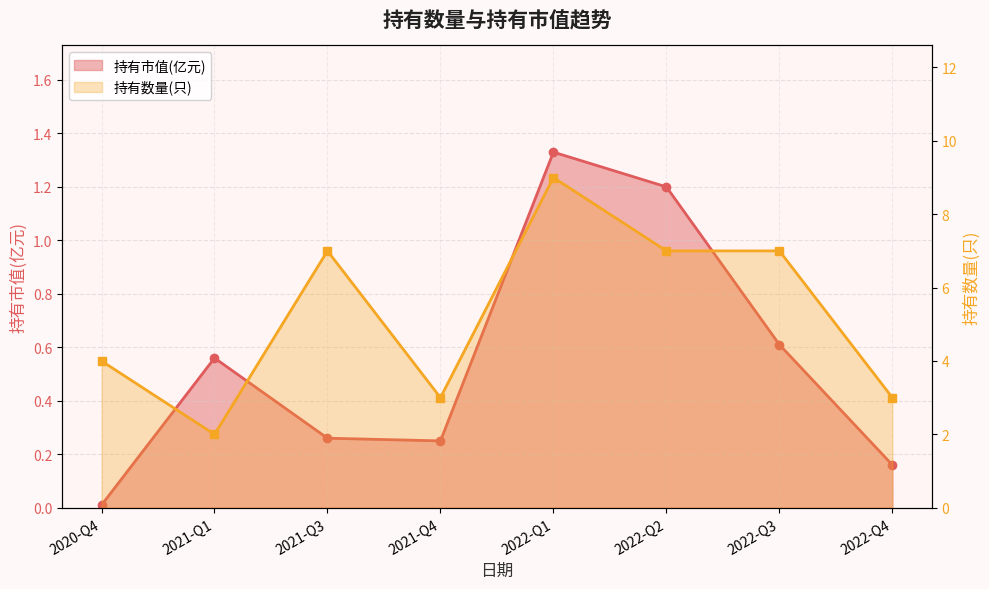

How many lines are shown in the chart?

2